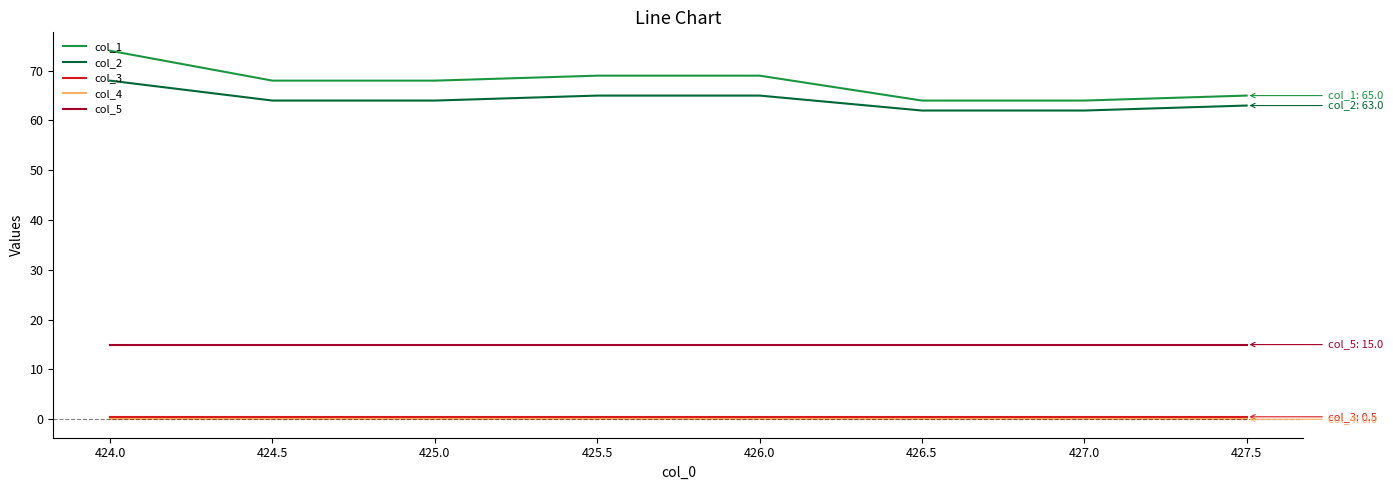

Which series has the largest total across all categories?

col_1